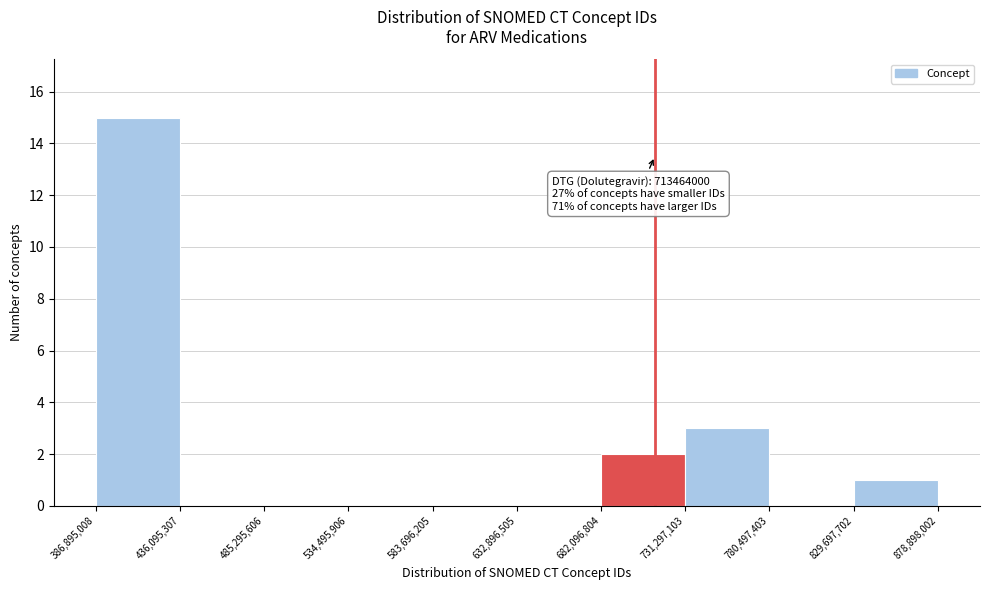

Over which range of the x-axis is the bar tallest?

386,895,008 to 436,095,307